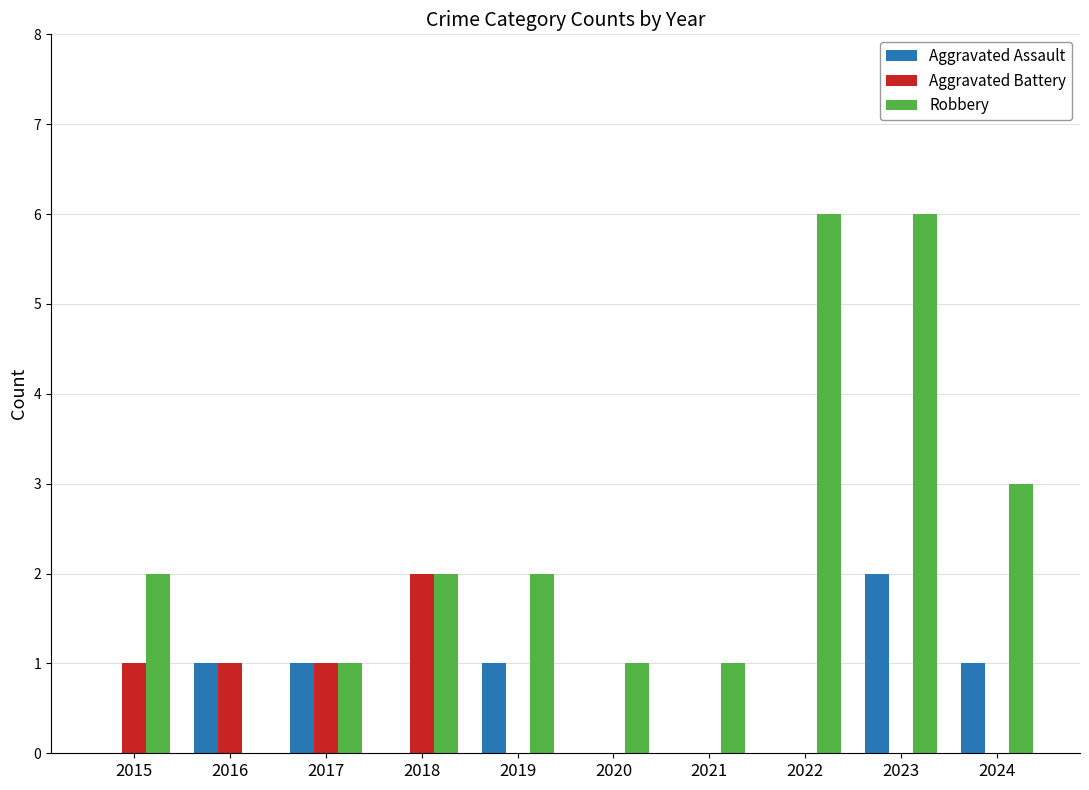

How many categories are shown in the chart?

10